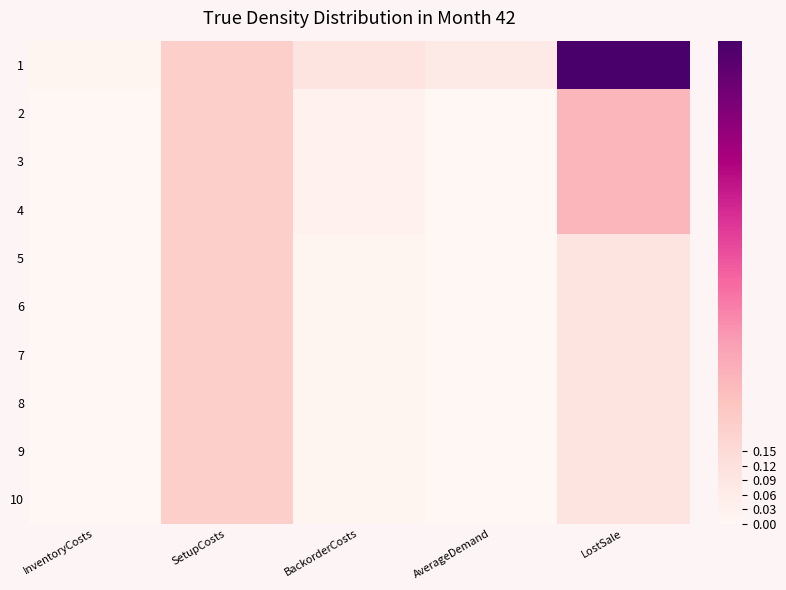

Which series changed the most between BackorderCosts and AverageDemand?

1